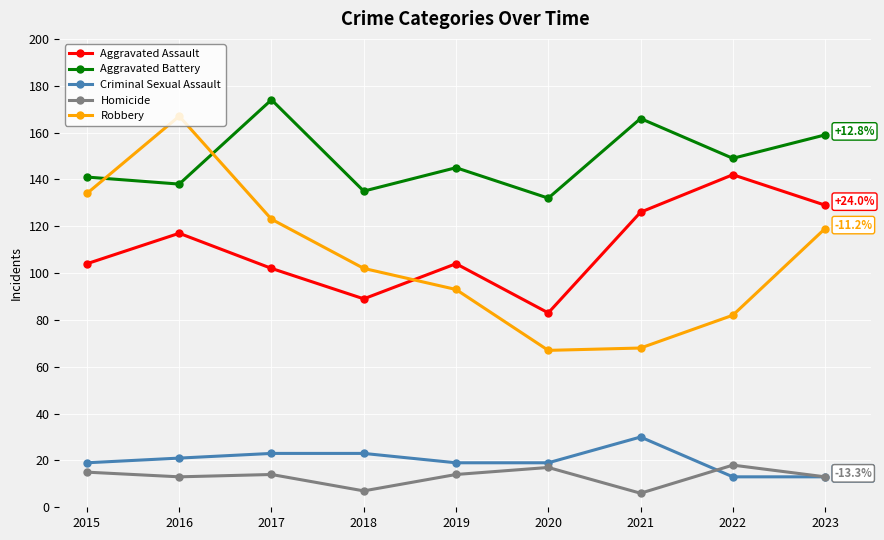

Reading right to left, transcribe all the data shown in this chart.

Aggravated Assault: 129	142	126	83	104	89	102	117	104
Aggravated Battery: 159	149	166	132	145	135	174	138	141
Criminal Sexual Assault: 13	13	30	19	19	23	23	21	19
Homicide: 13	18	6	17	14	7	14	13	15
Robbery: 119	82	68	67	93	102	123	167	134